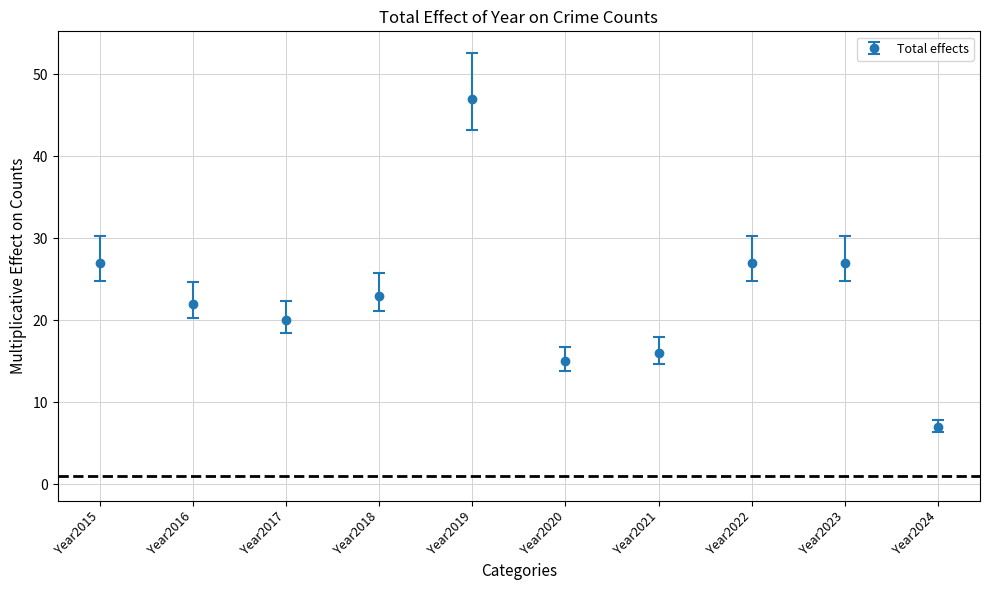

What is the approximate value at Year2015, to the nearest 10?

30